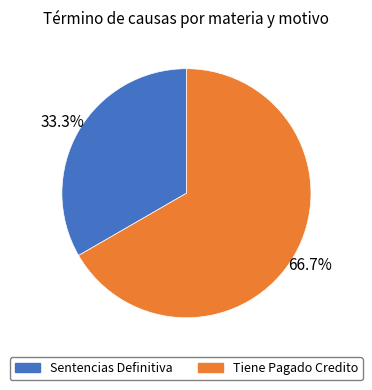

How many segments does this pie chart have?

2